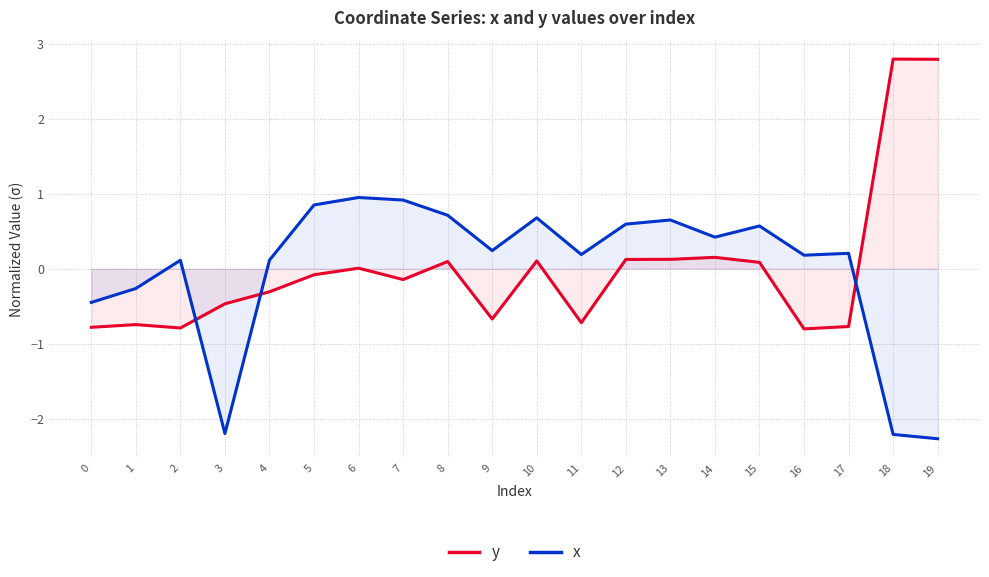

Which category has the lowest value in the x series?

19